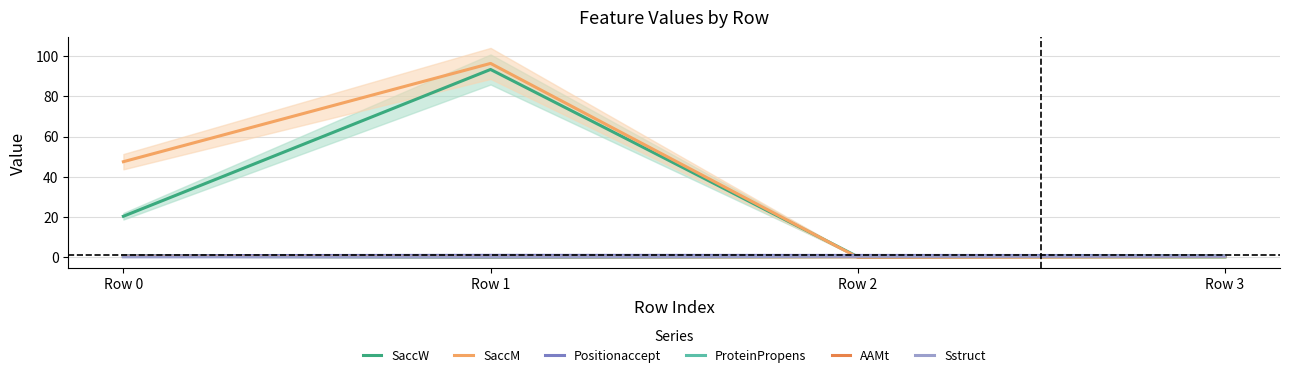

Is it true that SaccM equals 0.3 at Row 3?

True